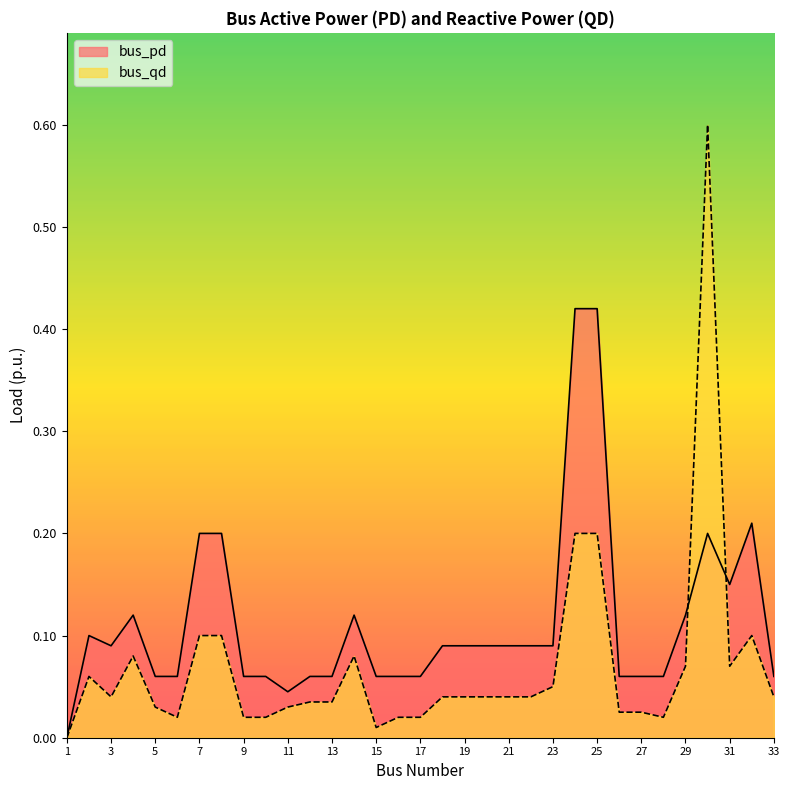

Is the value of bus_qd at 12 greater than the value of bus_pd at 3?

No